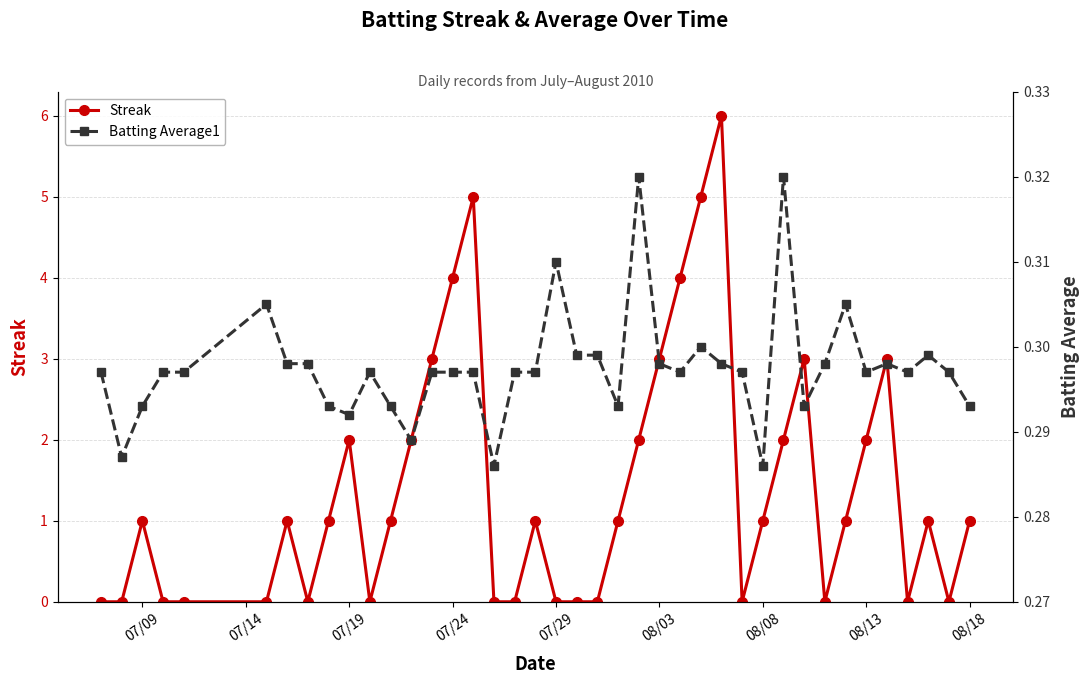

What is the maximum value for Streak?

6